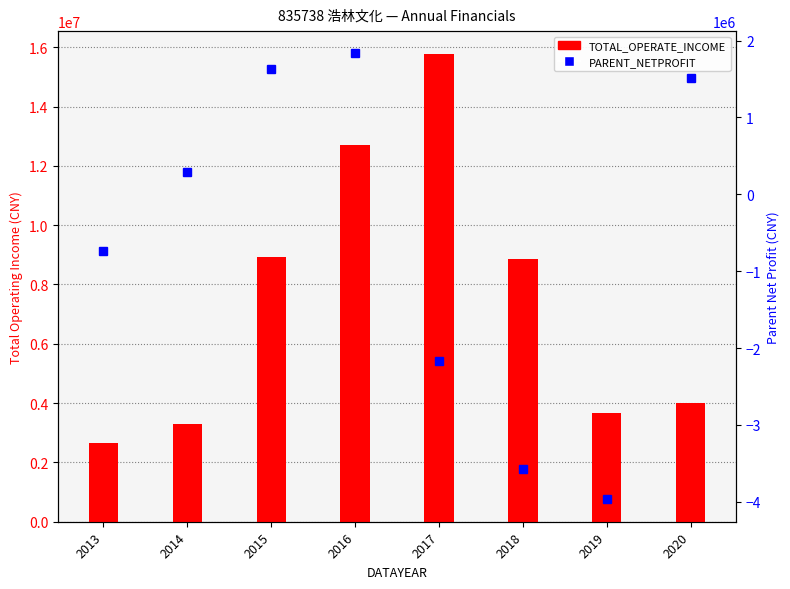

At which label is PARENT_NETPROFIT closest to -1068432?

2013